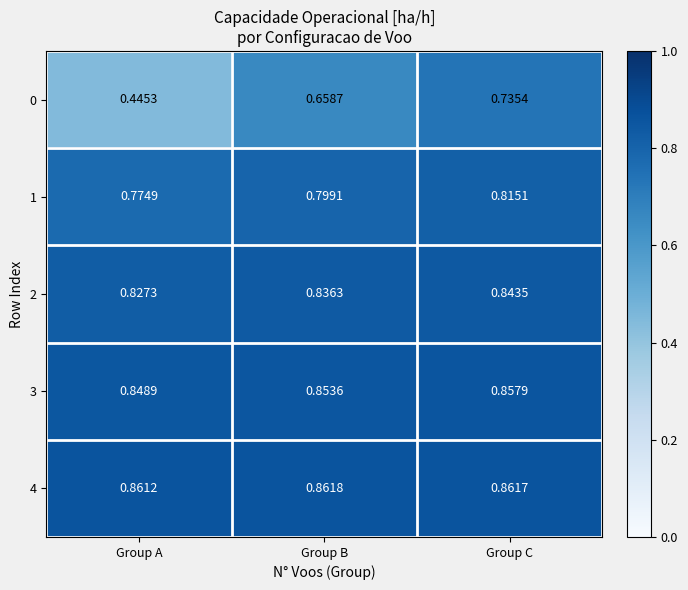

At which category is the sum across all series the highest?

Group C